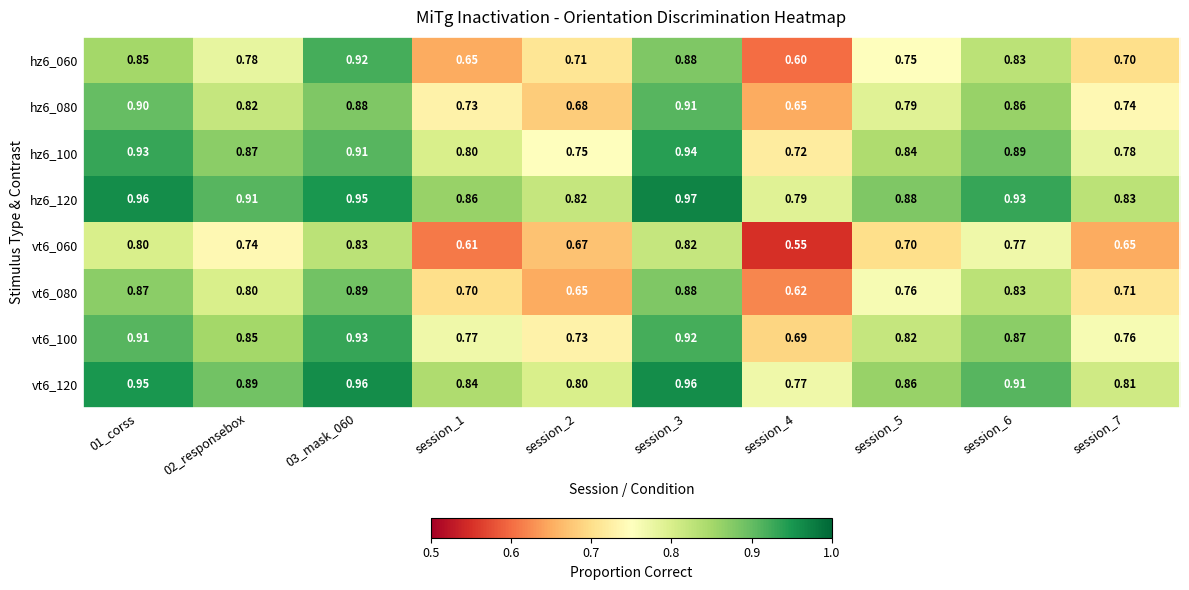

Is the value of vt6_080 at session_7 greater than the value of hz6_080 at 03_mask_060?

No